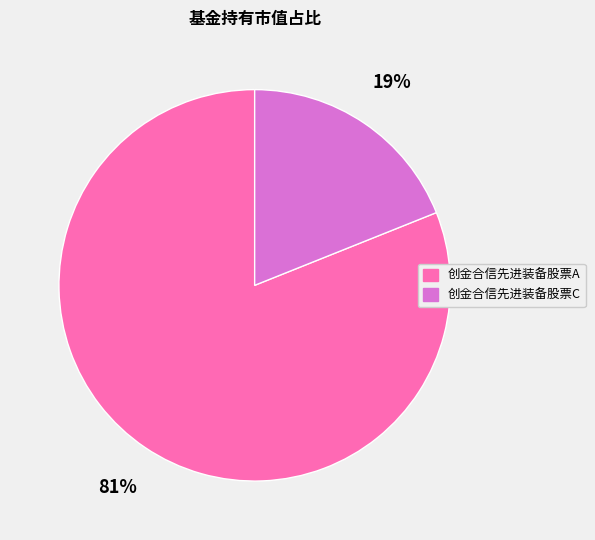

Rank the categories by value from highest to lowest.

创金合信先进装备股票A, 创金合信先进装备股票C